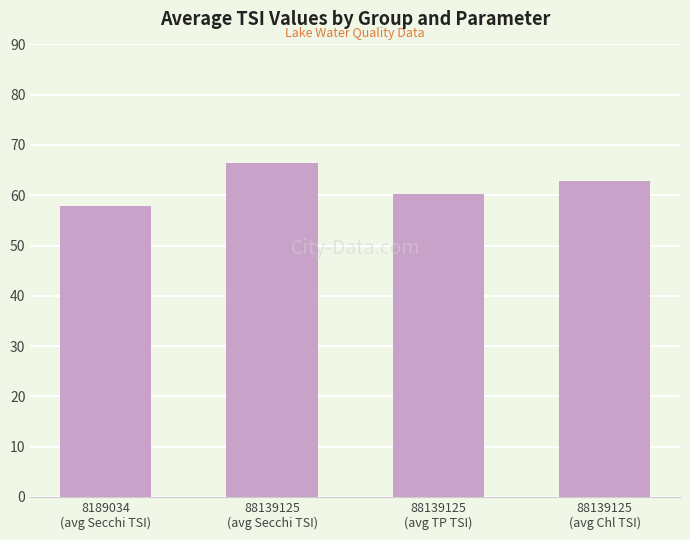

Where is the data nearest to the value 62?

88139125
(avg Chl TSI)